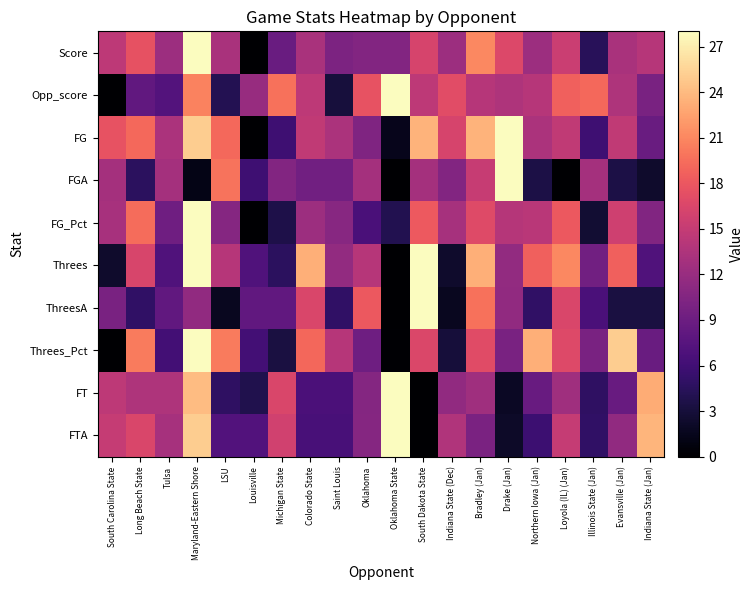

Which category has the lowest value across all series?

Louisville